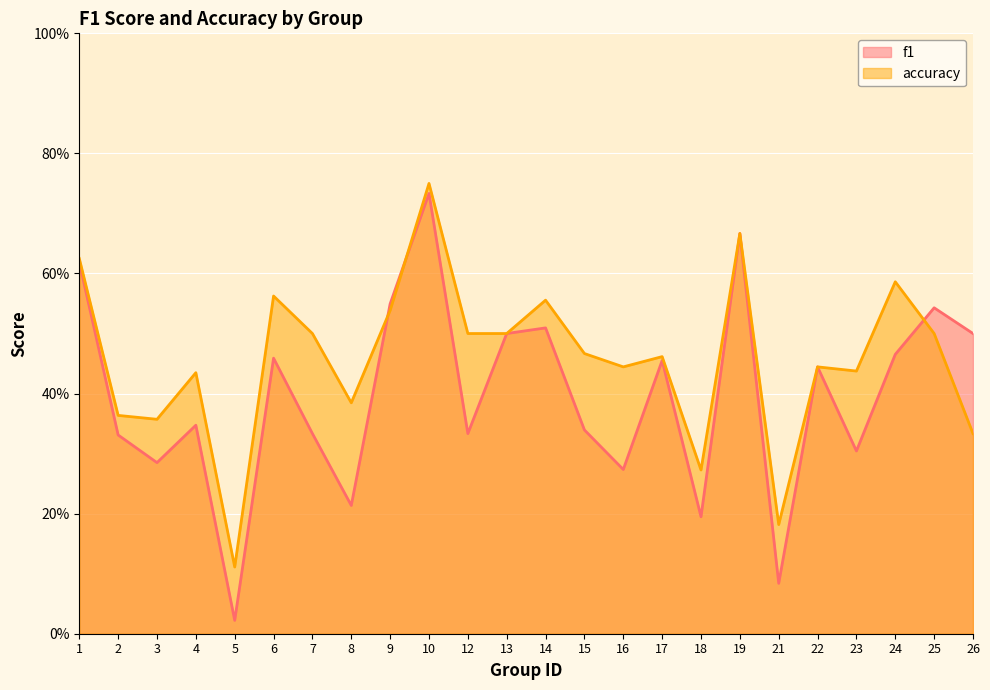

Between which two adjacent categories do accuracy and f1 first intersect?

8 and 9